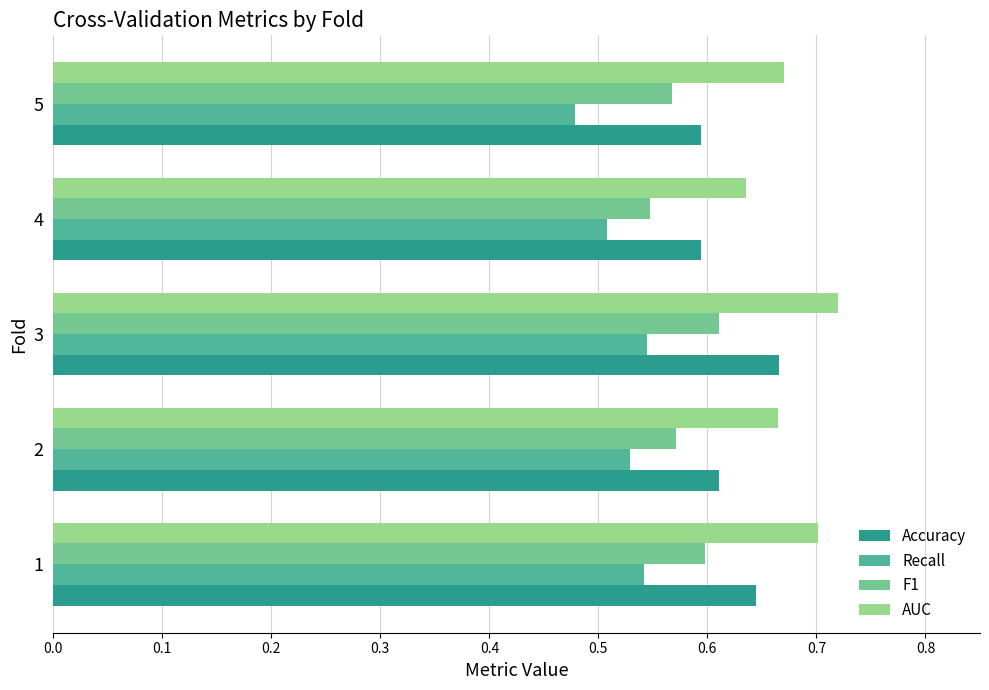

Which label corresponds to the smallest value in the chart?

5